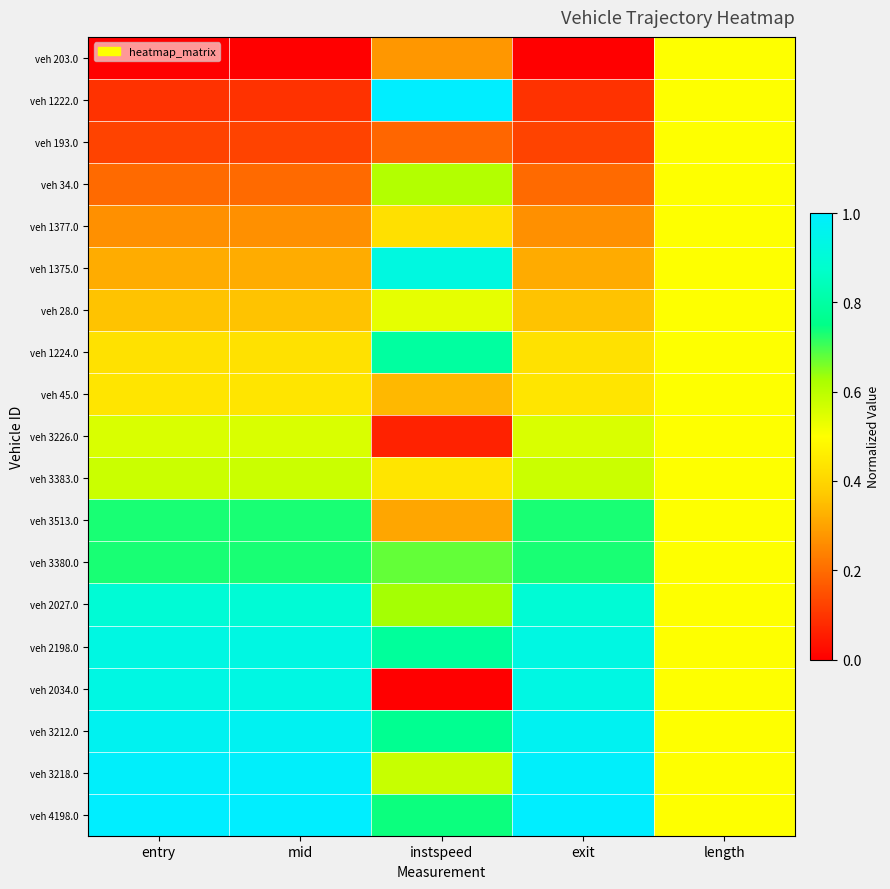

Which series has the widest spread of values?

veh 2034.0